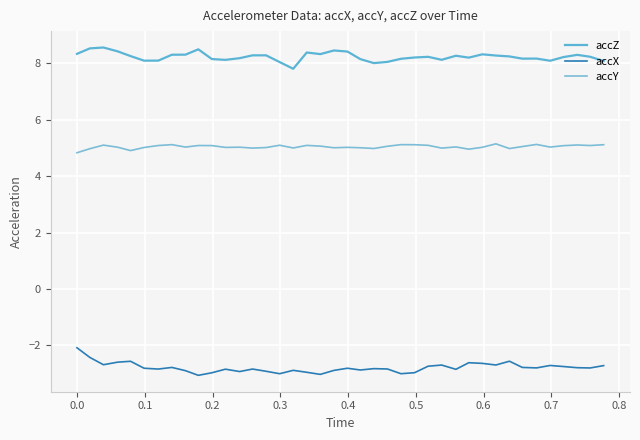

True or false: accZ has more than 0 points higher than both neighbors.

True